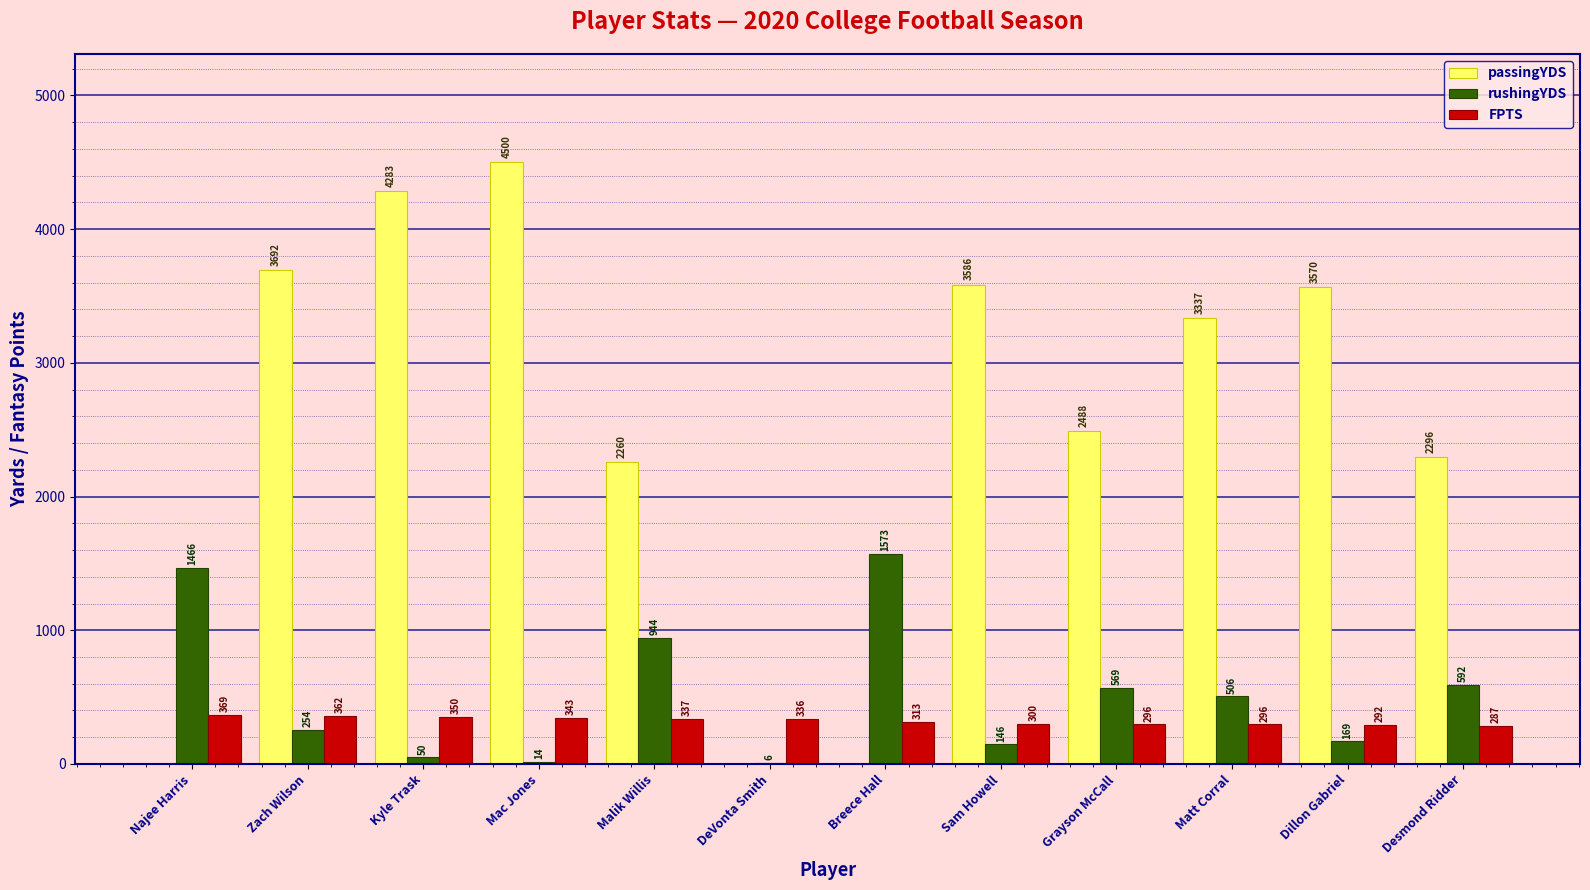

Between Najee Harris and Malik Willis, which series saw the biggest shift?

passingYDS